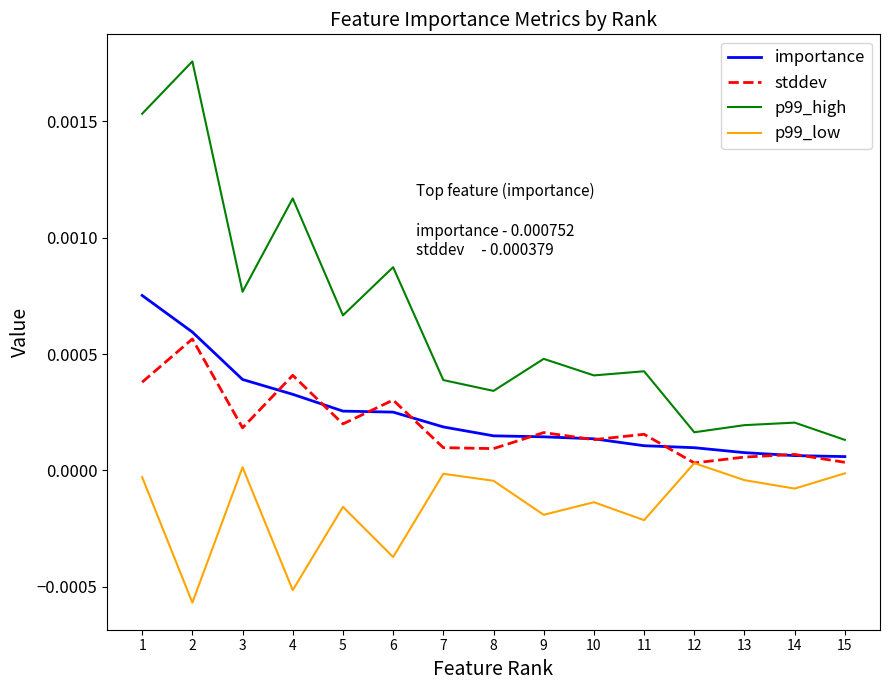

Which series changed the most between 5 and 9?

p99_high